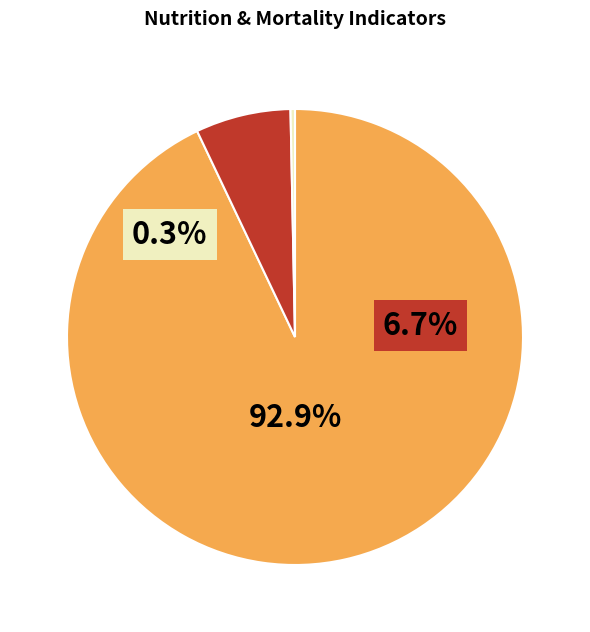

To the nearest percent, what is the combined percentage of Stunting prevalence (%) and Maternal (deaths per 1,000 births)?

7%